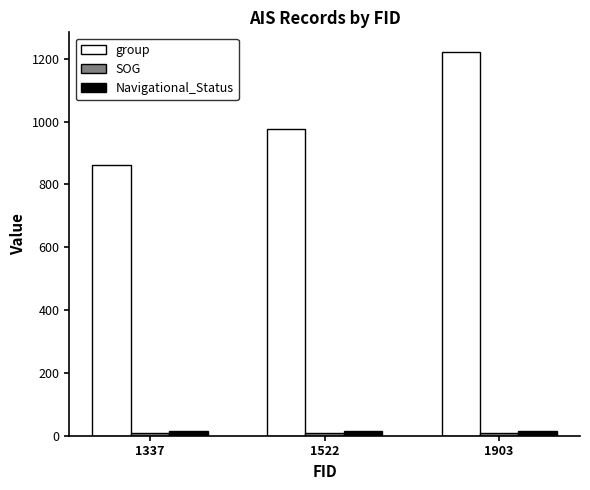

List the labels in order of group value, smallest first.

1337, 1522, 1903